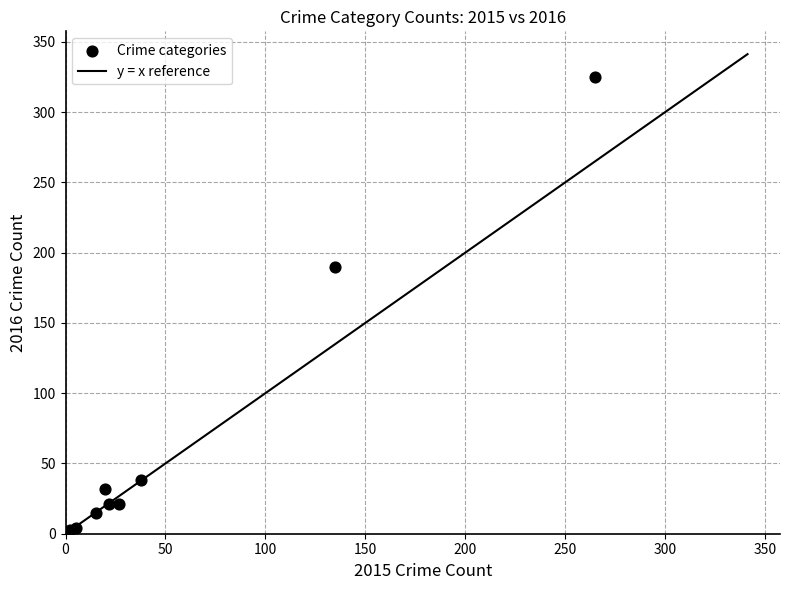

What Y value in the scatter plot is closest to 163?

190